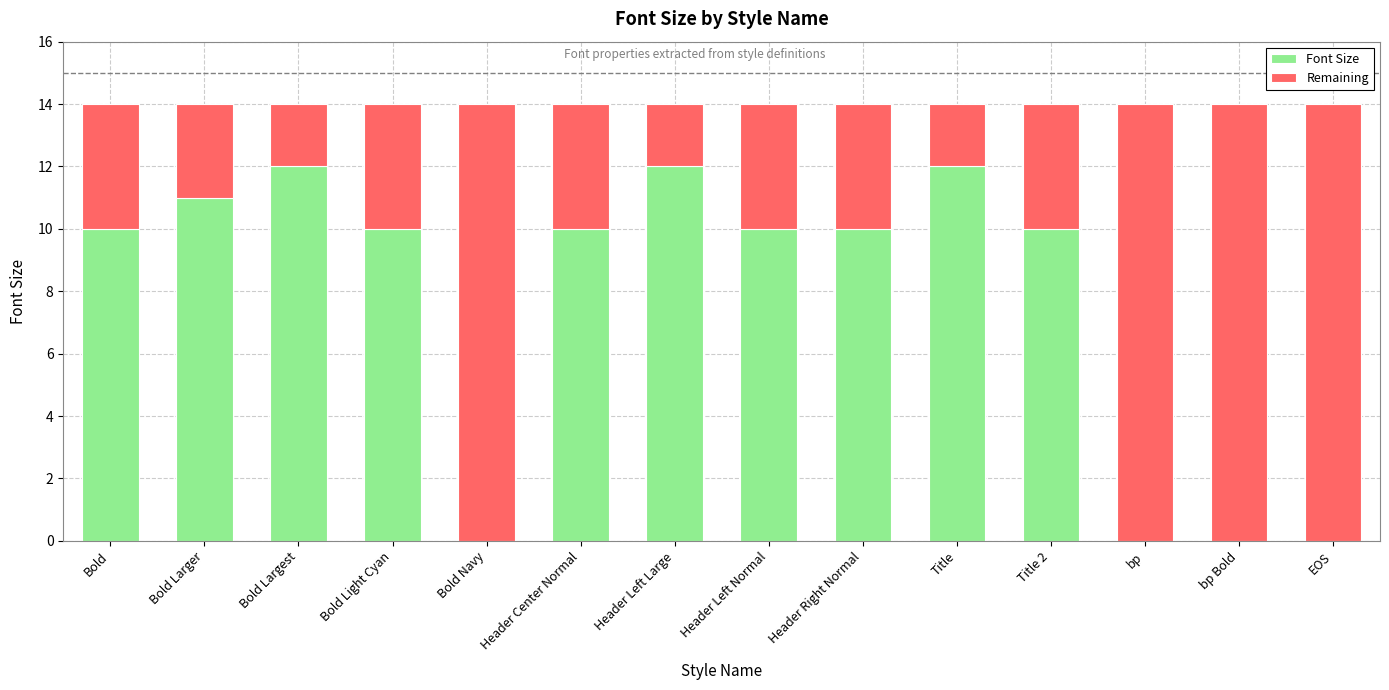

What is the sum of the Font Size values at Title and Bold Largest?

24